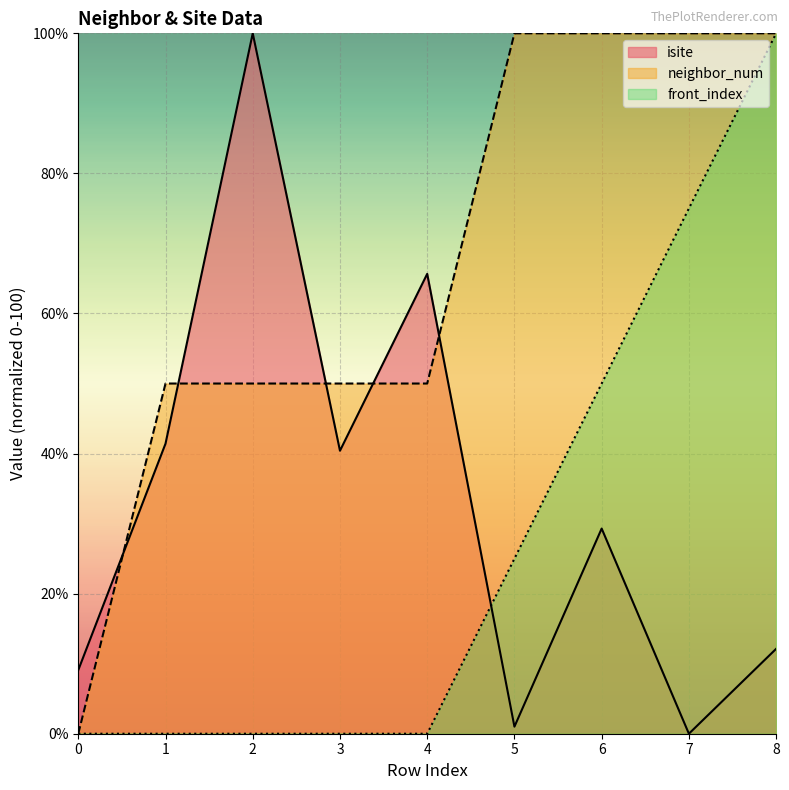

True or false: neighbor_num has a value of 100.0 at 7.

True